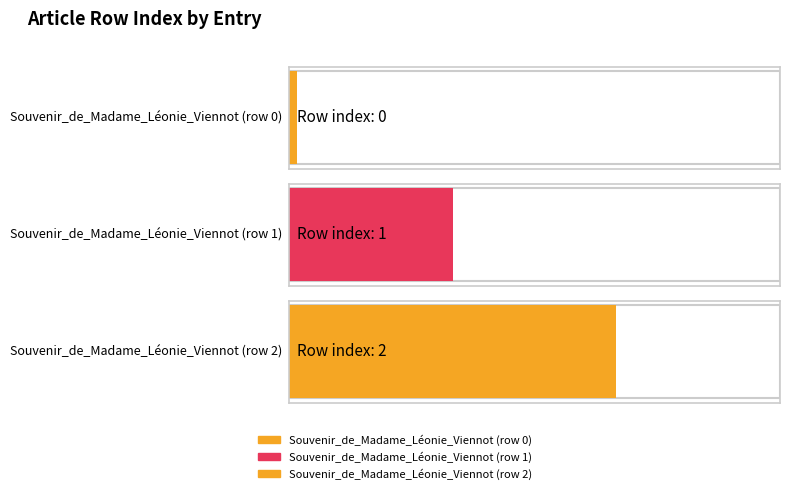

At which label does the data first exceed 1?

Souvenir_de_Madame_Léonie_Viennot (row 2)